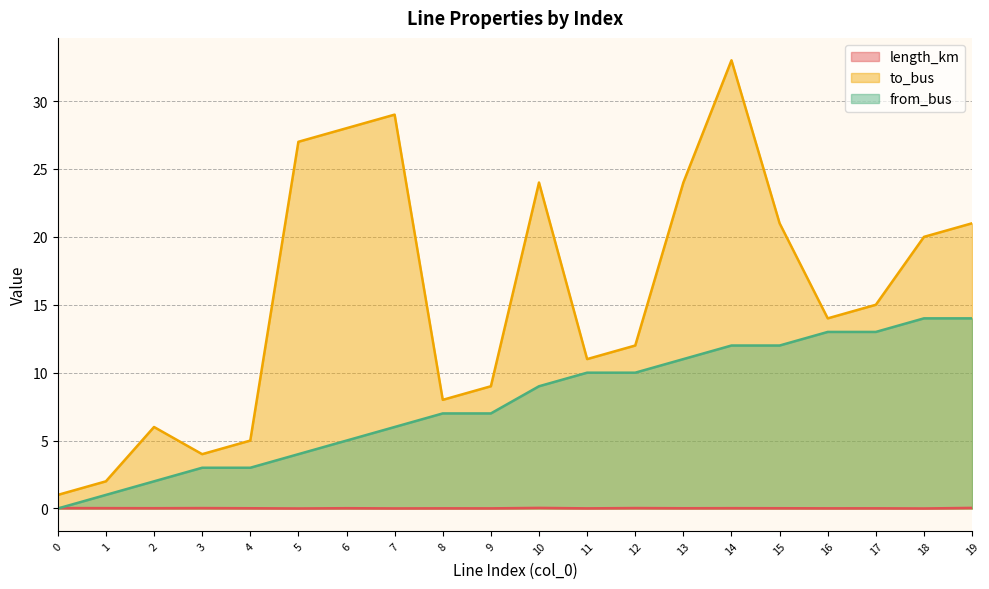

What is the total value across all series at 1?

3.0